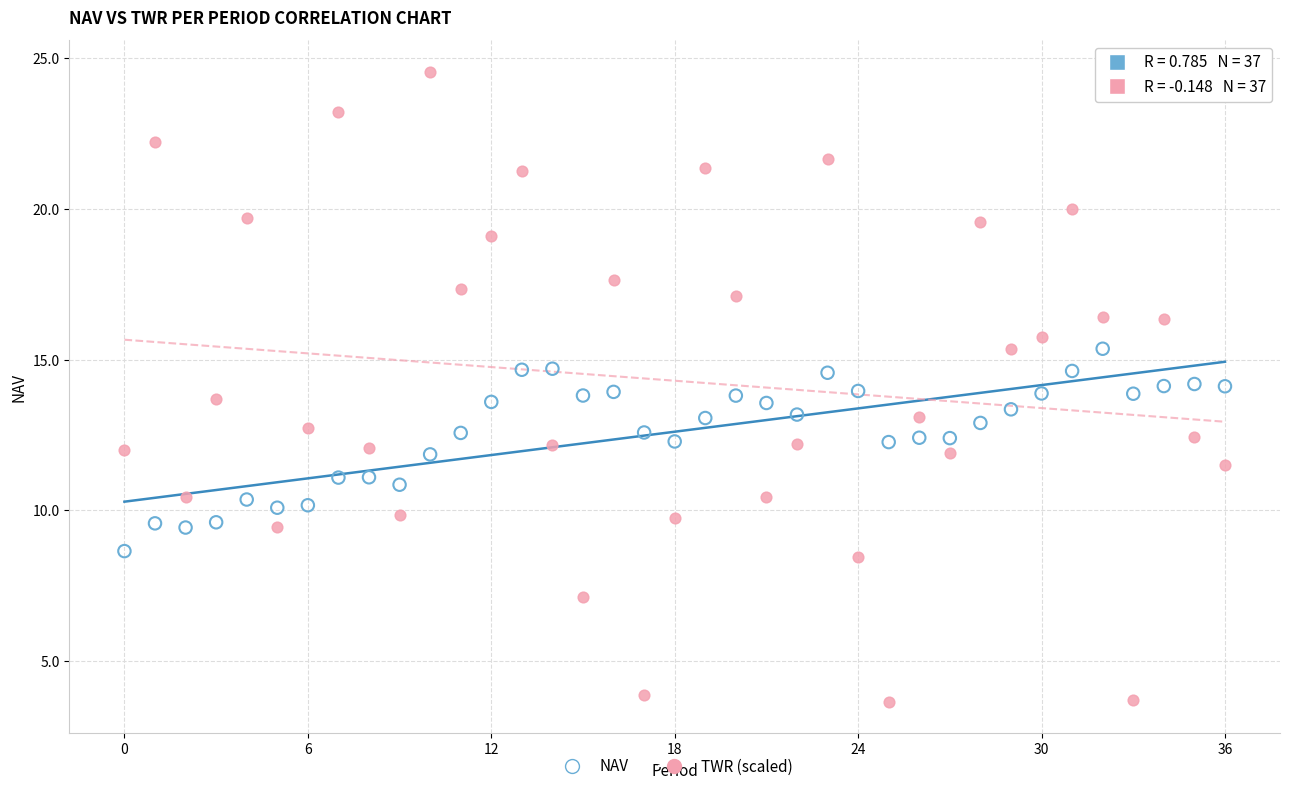

Which series reaches the minimum Y coordinate?

TWR (scaled)